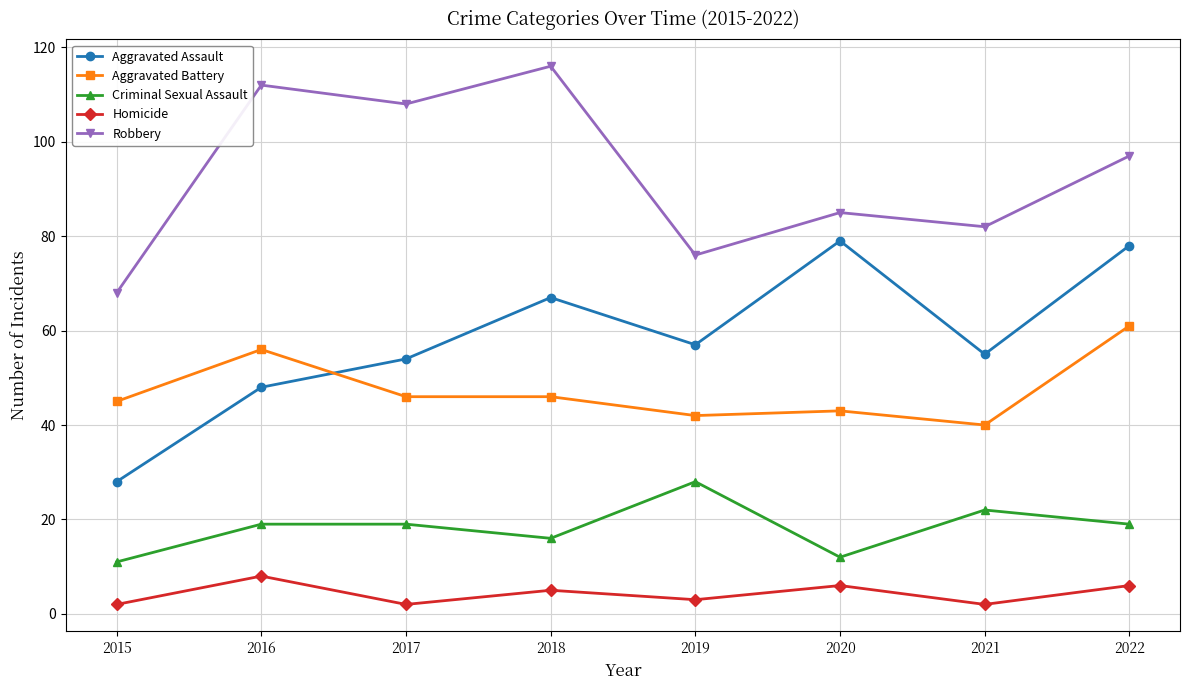

What value does the Aggravated Battery series have at 2018, to the nearest 10?

50